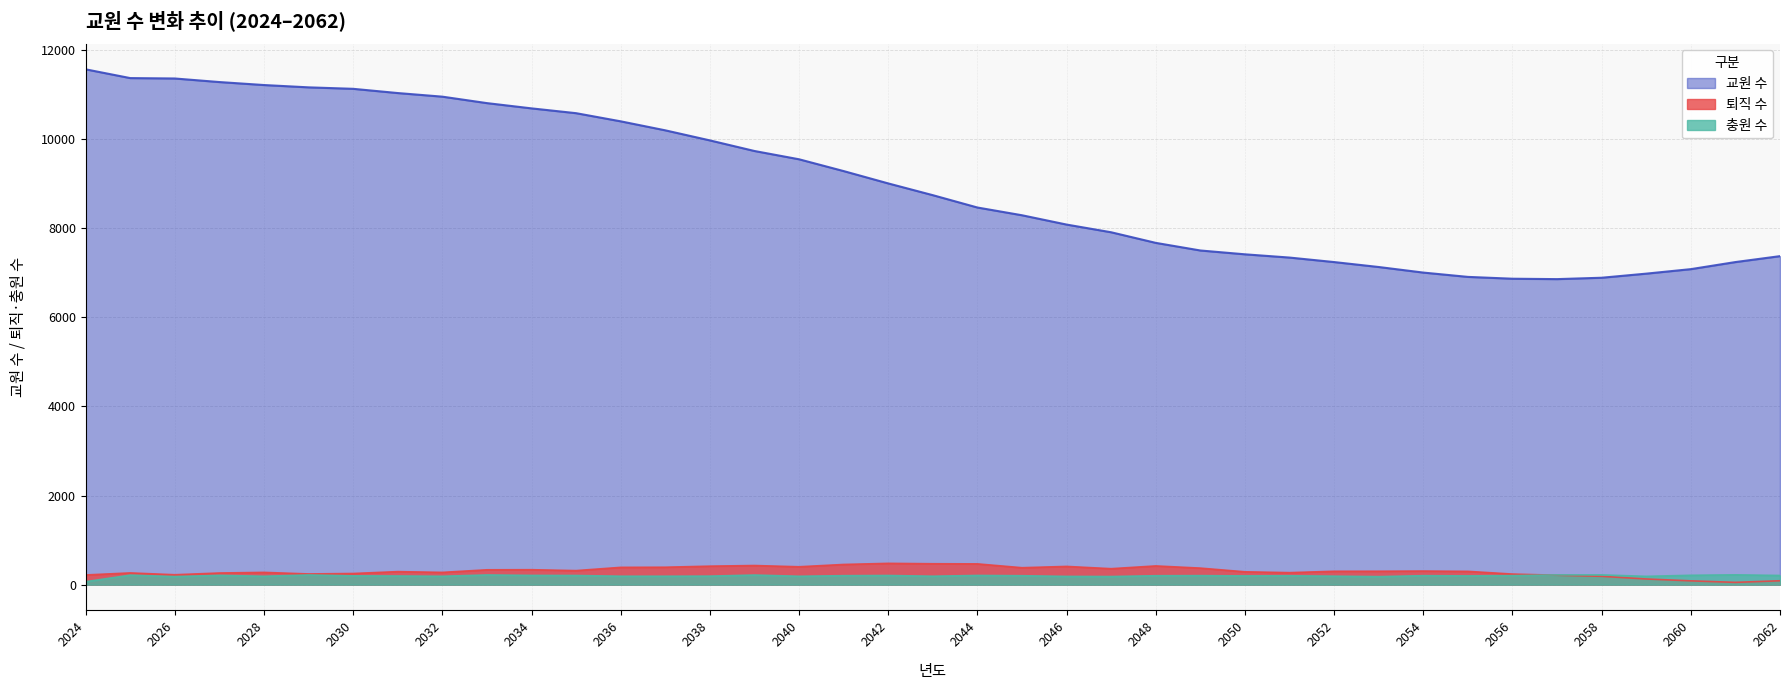

Rank the series at 2046 from highest to lowest value.

교원 수, 퇴직 수, 충원 수